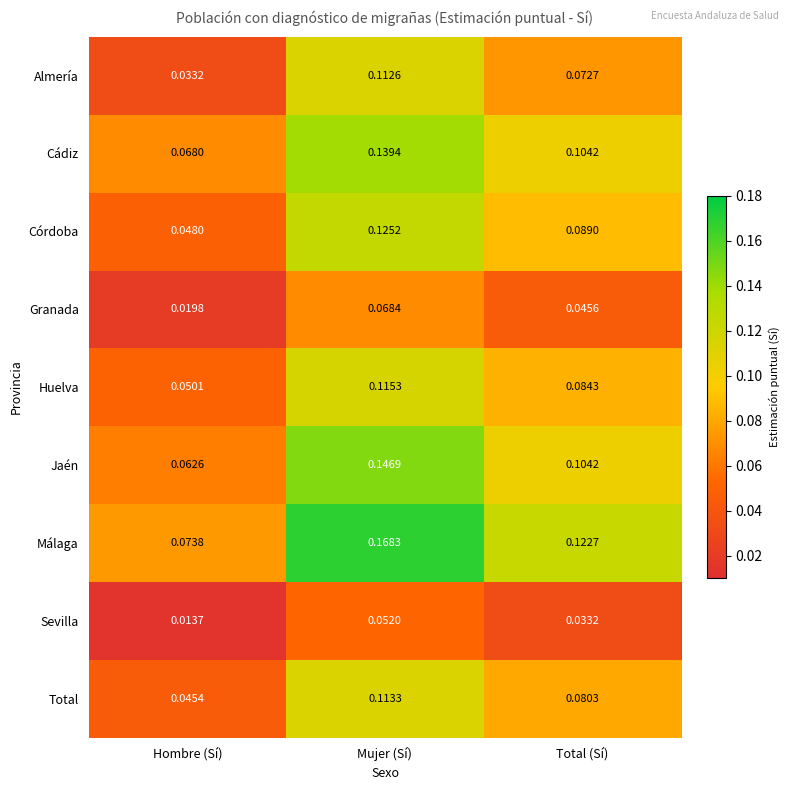

Rank the series at Mujer (Sí) from highest to lowest value.

Málaga, Jaén, Cádiz, Córdoba, Huelva, Total, Almería, Granada, Sevilla